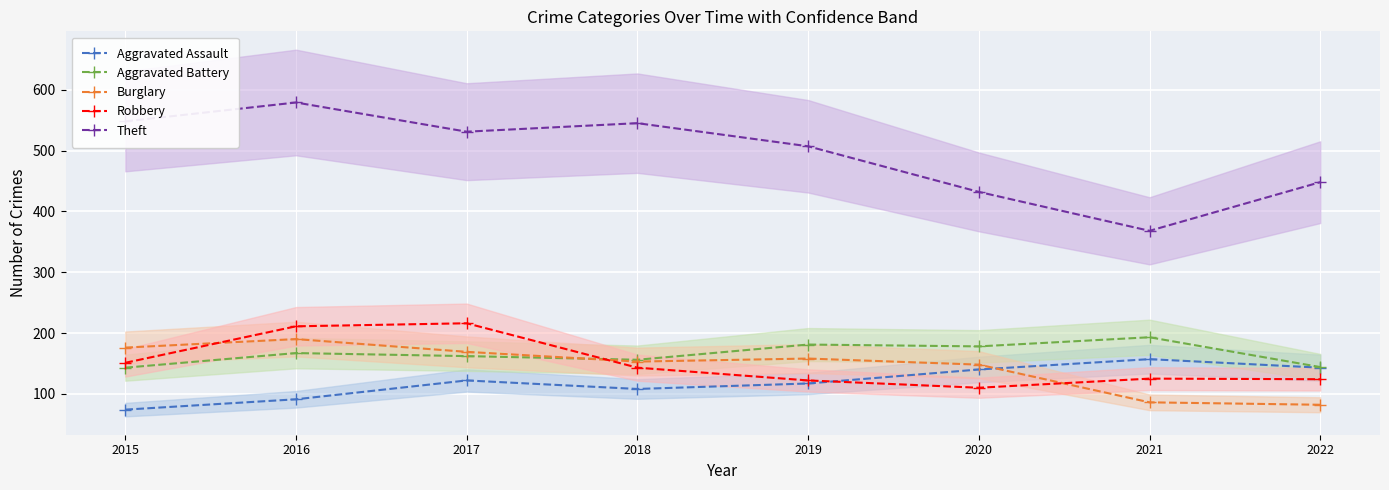

True or false: Theft and Aggravated Assault cross at least once.

False